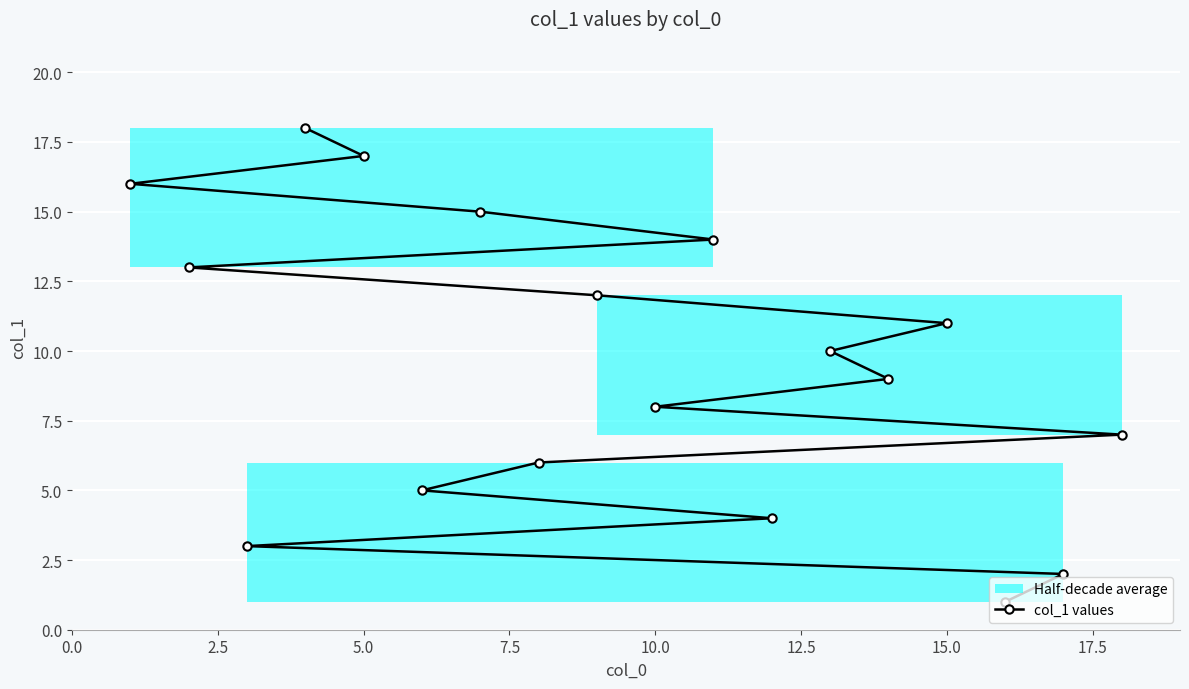

How many values in the col_1 values series are below 10?

9